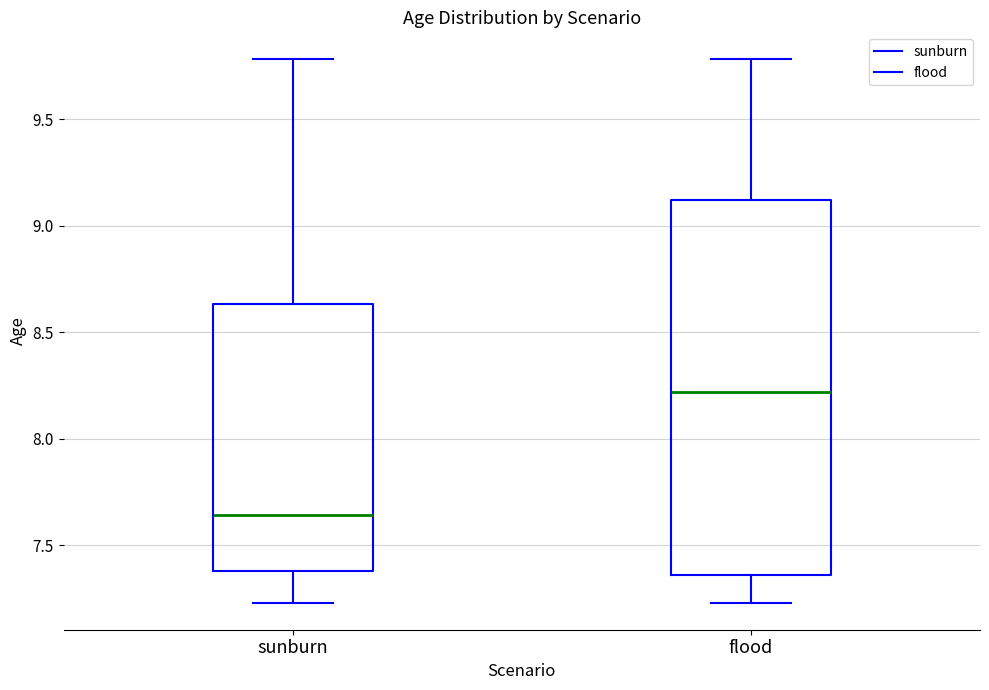

Reading left to right, transcribe this box plot: for each box, give where its median line is, the range the box spans, and where its two whiskers end, as read against the y-axis. The values are not printed on the chart, so give them approximately, as read against the axis.

sunburn: median 7.65, box 7.40 to 8.65, whiskers 7.25 to 9.80
flood: median 8.20, box 7.35 to 9.10, whiskers 7.25 to 9.80